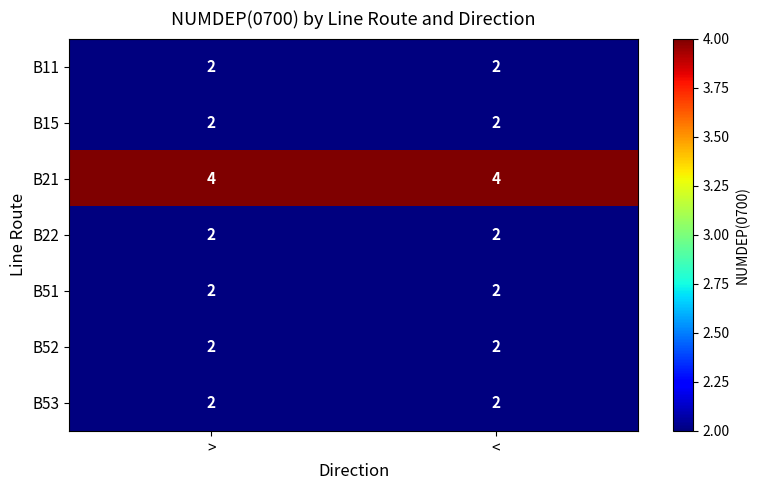

What is the total value across all series at >?

16